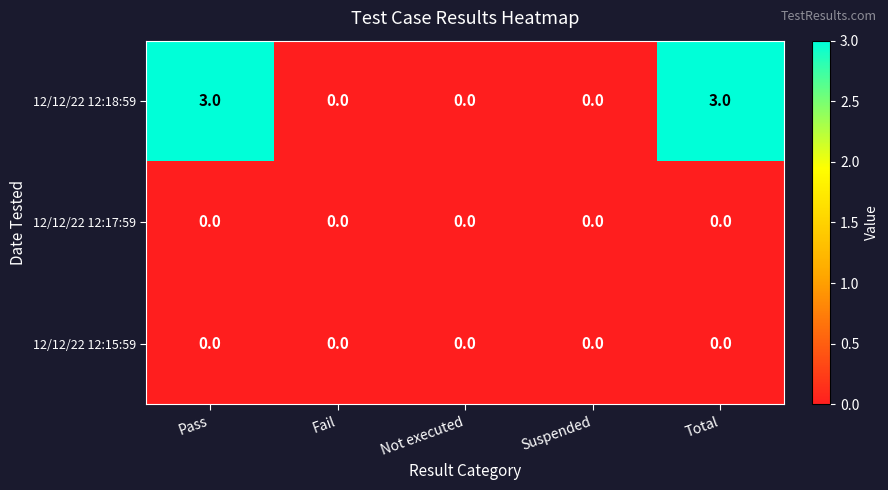

What is the sum of the 12/12/22 12:18:59 values at Total and Suspended?

3